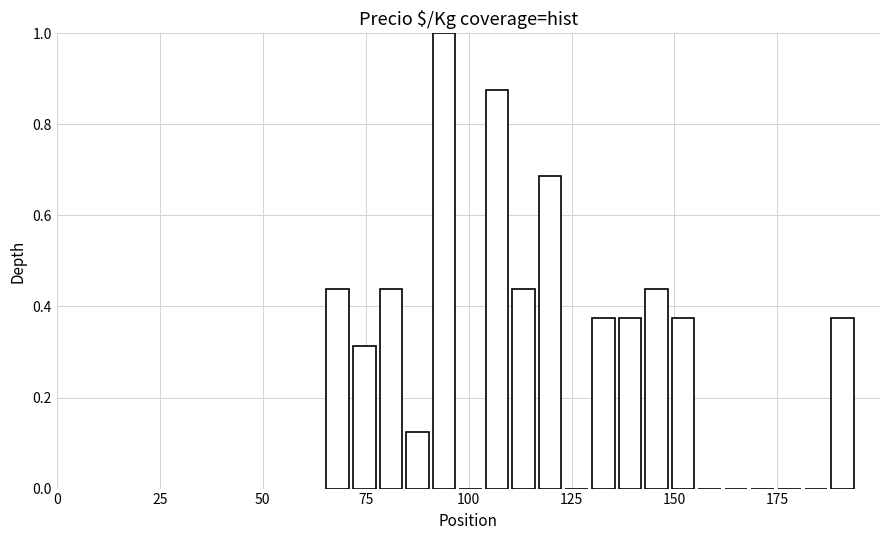

Read against the x-axis, roughly where is the centre of the tallest bar?

95